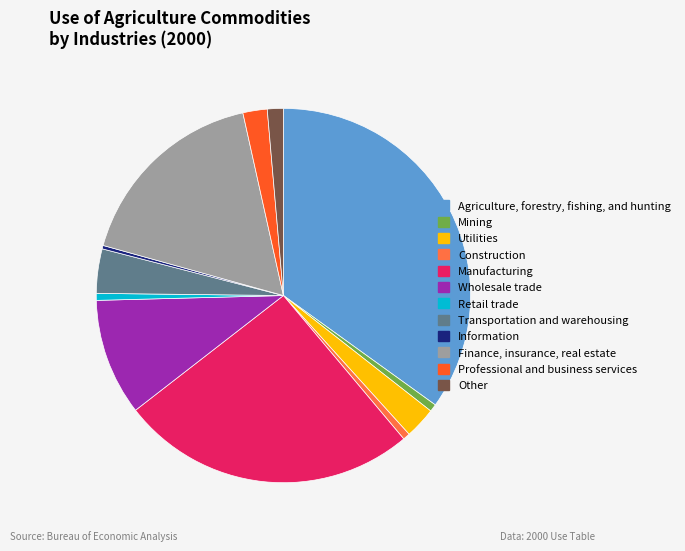

Is there a majority slice in this chart?

No